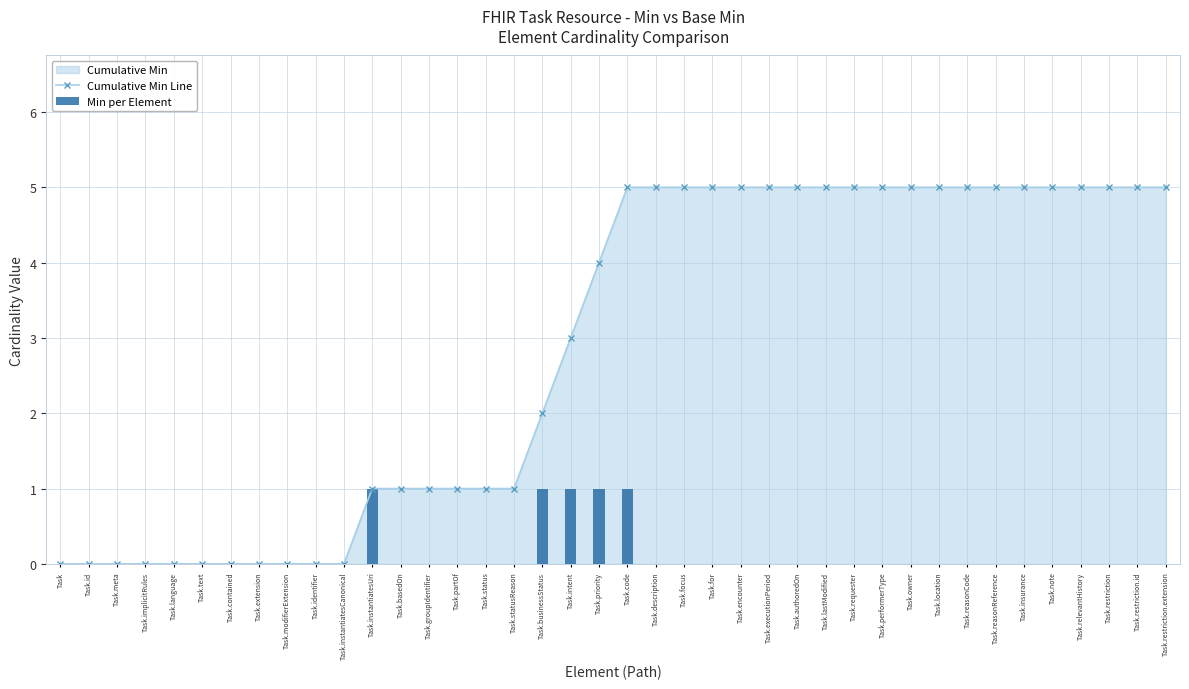

Does the chart contain any negative values?

No